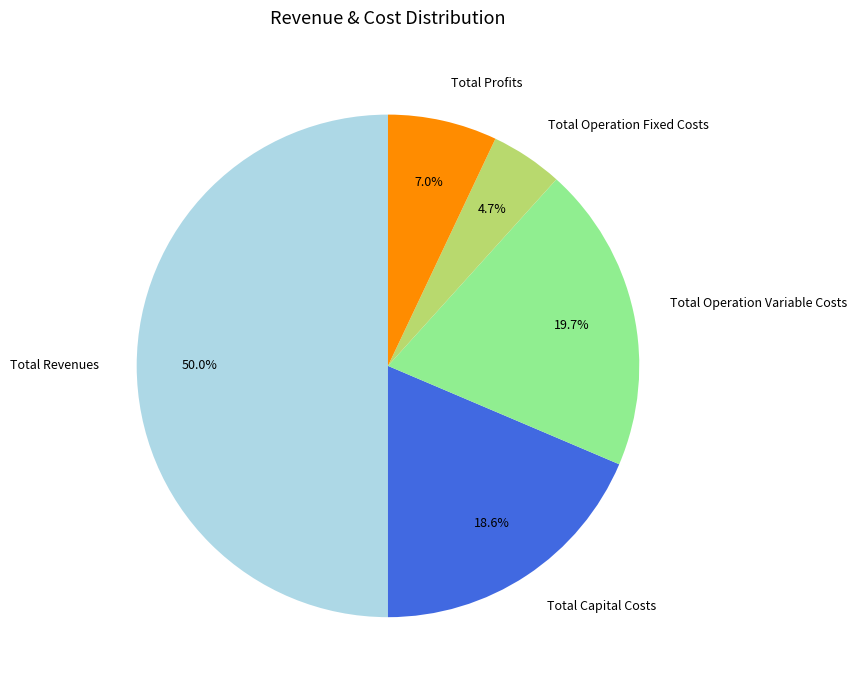

Combined, do Total Operation Fixed Costs and Total Capital Costs account for over 50%?

No